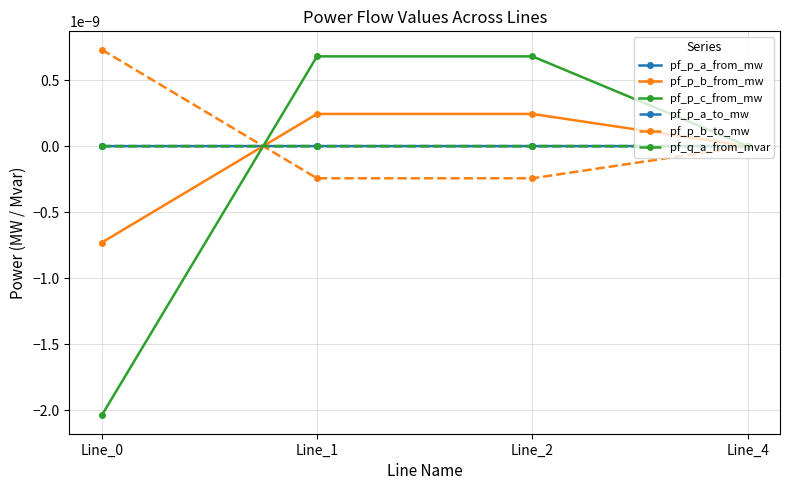

Is this an area chart (filled region under the line)?

No